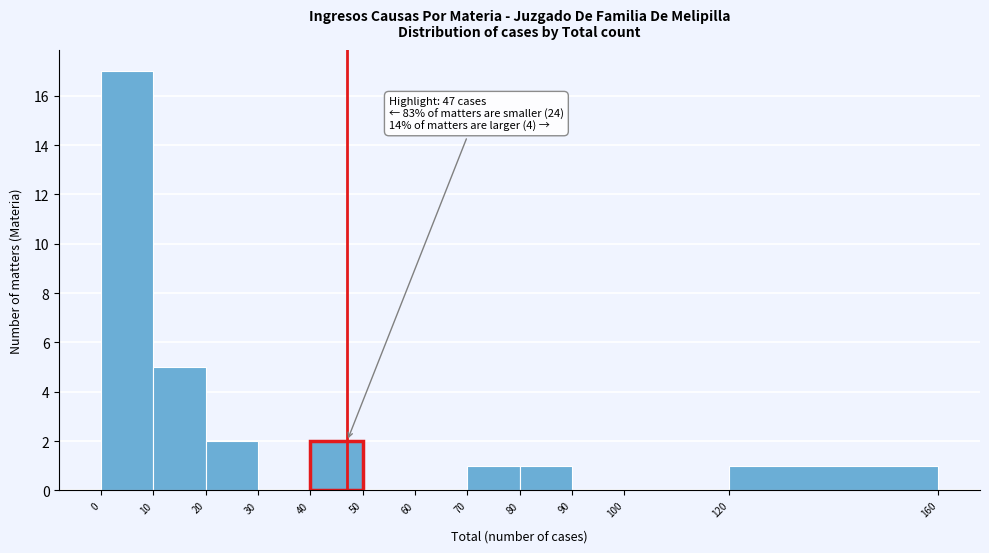

Which range on the x-axis has the tallest bar?

0 to 10